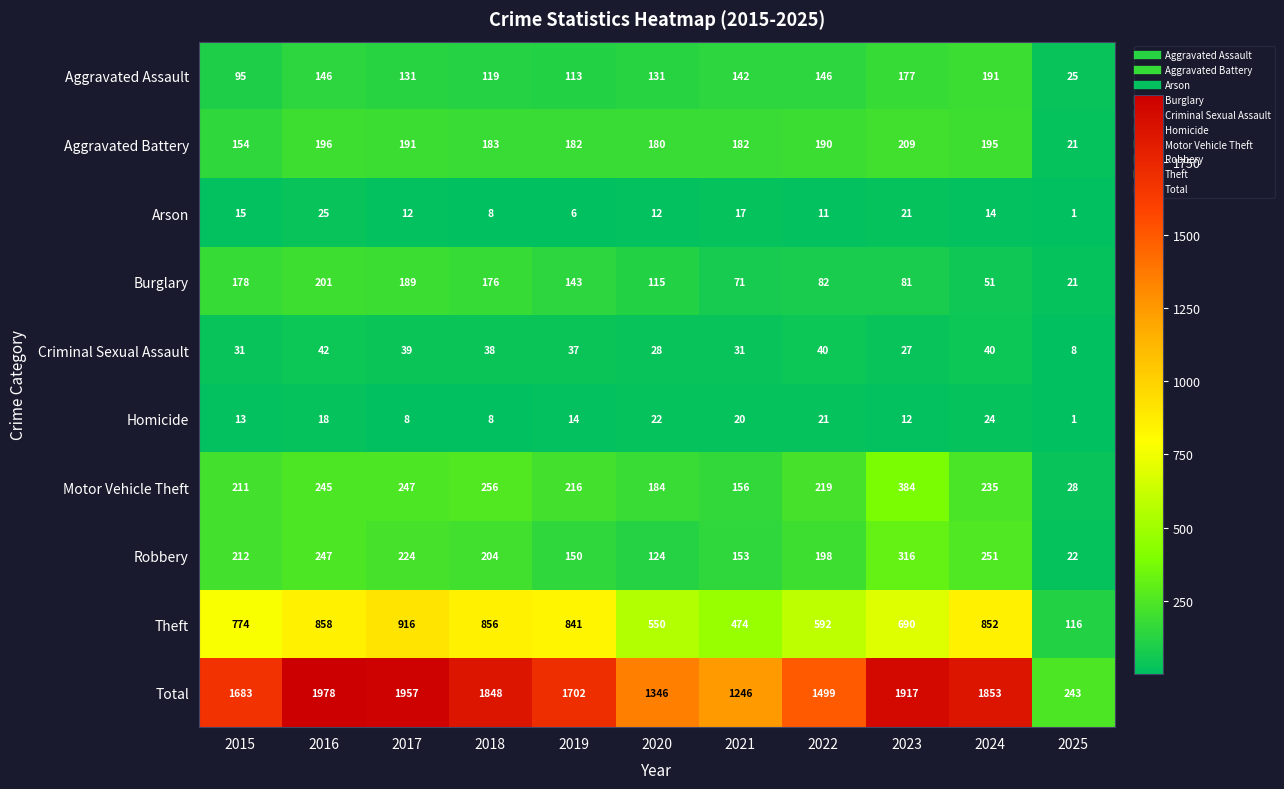

Between 2019 and 2023, which series saw the biggest shift?

Total